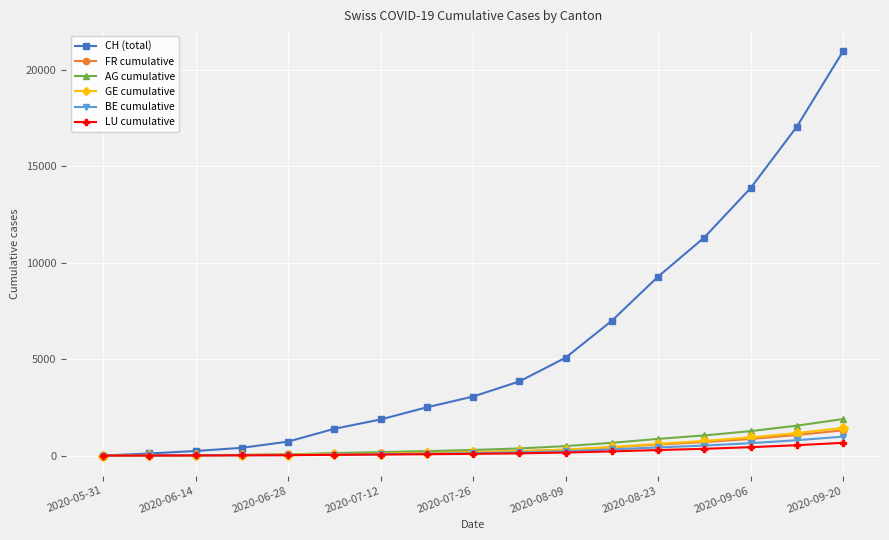

Which series has the widest spread of values?

CH (total)